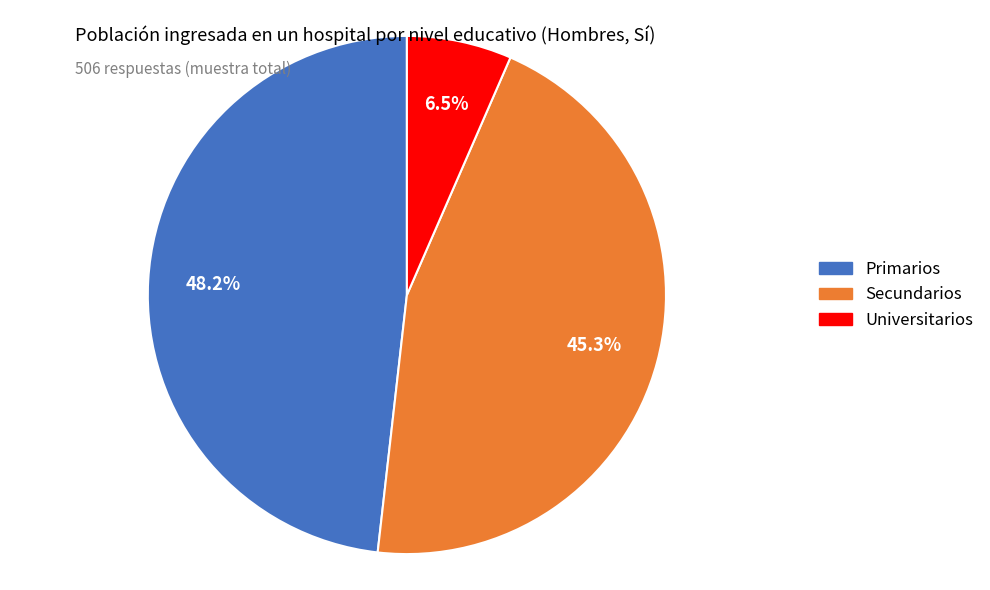

What is the smallest slice in the pie chart?

Universitarios